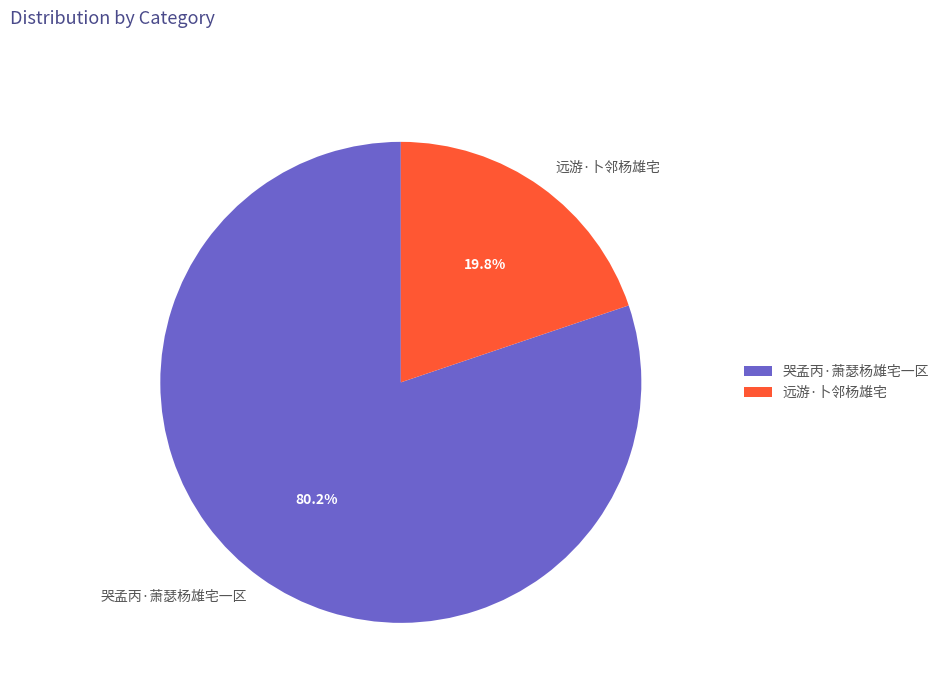

How many slices are in this pie chart?

2